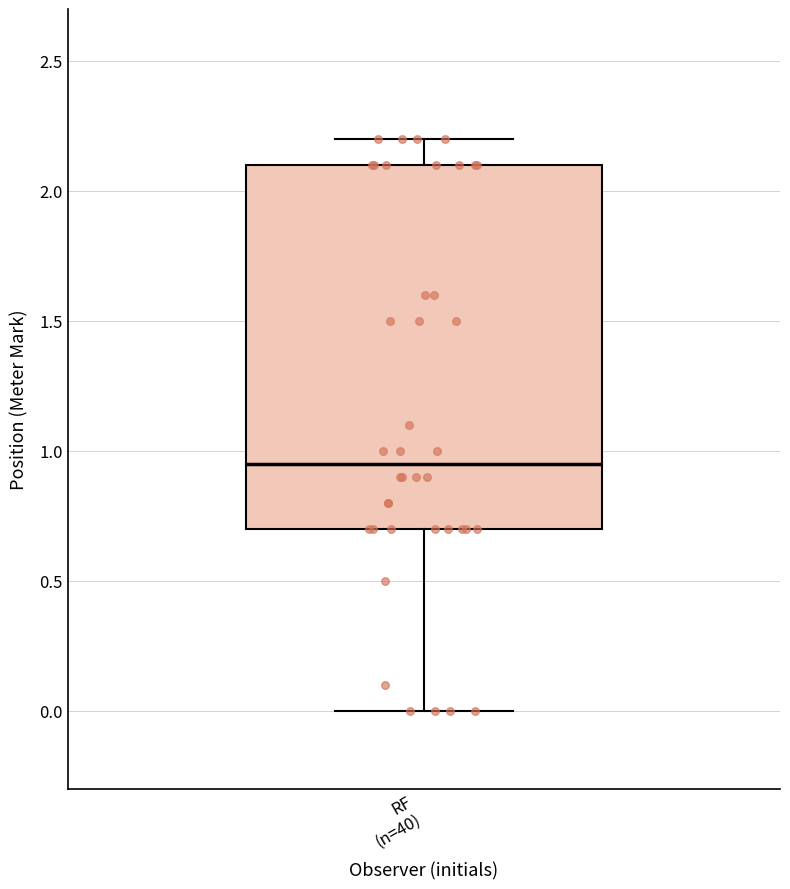

Where does the lower whisker of the box for RF (n=40) end on the y-axis? The values are not printed on the chart, so give them approximately, as read against the axis.

0.00